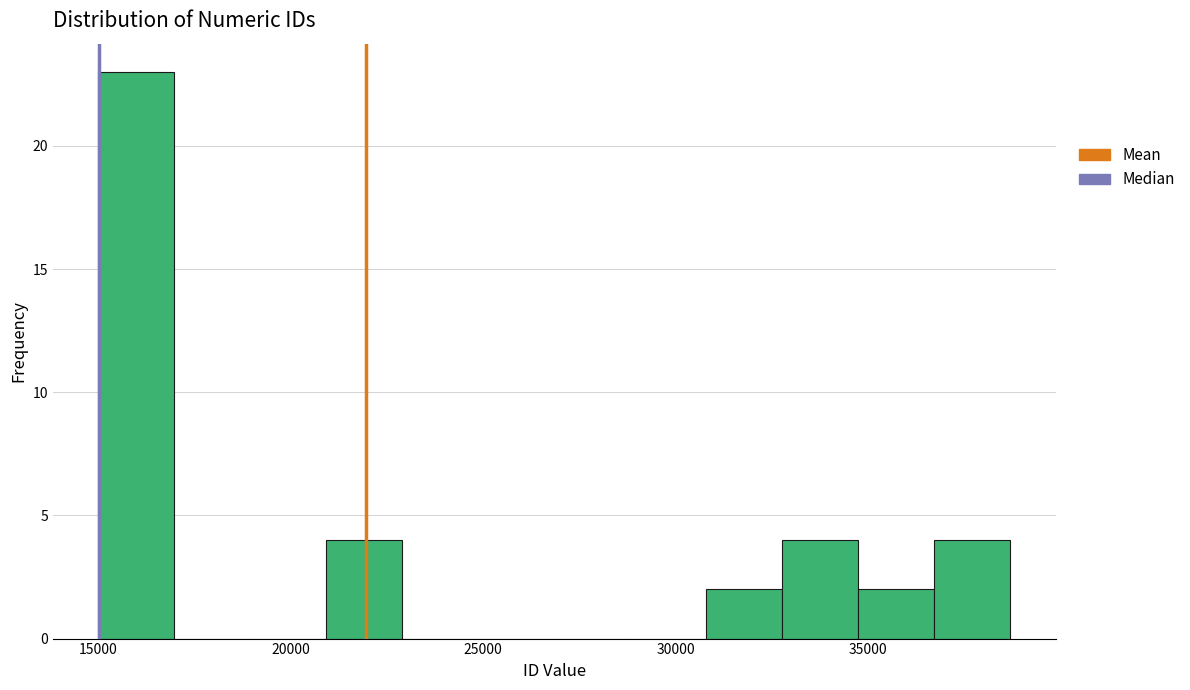

Around what value on the x-axis is the tallest bar? Give the approximate position of its centre, as read against the axis.

16000